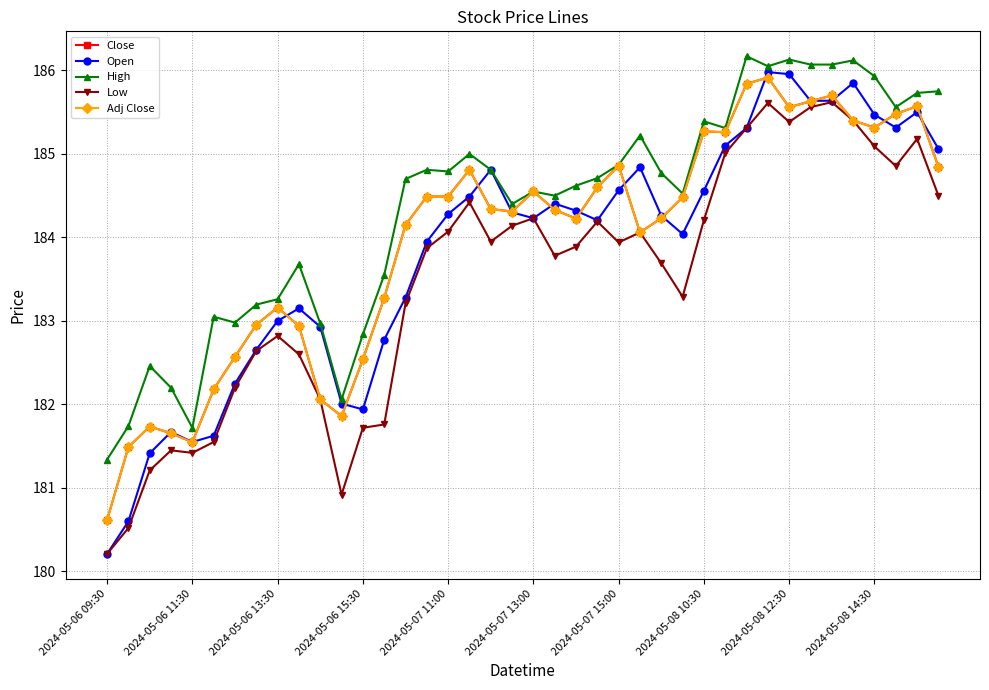

Which series has the largest total across all categories?

High